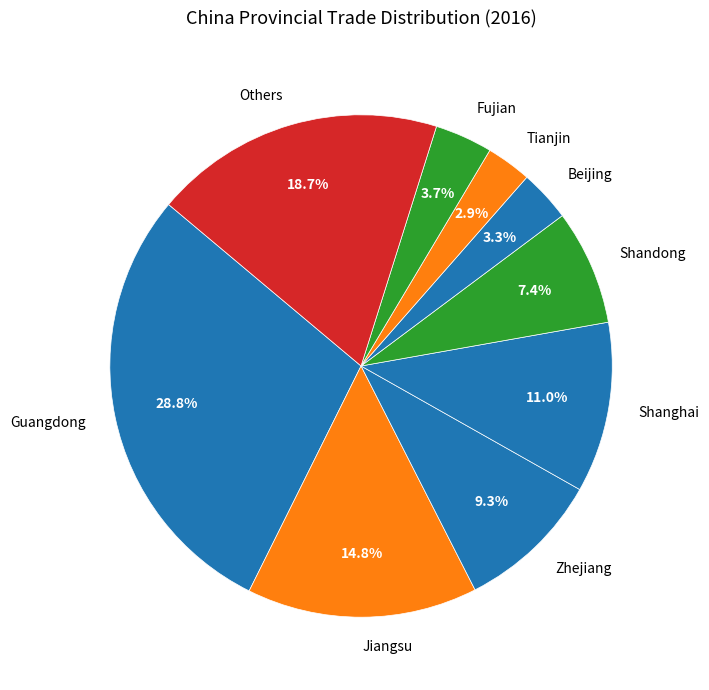

Does Others represent more than half of the total?

No